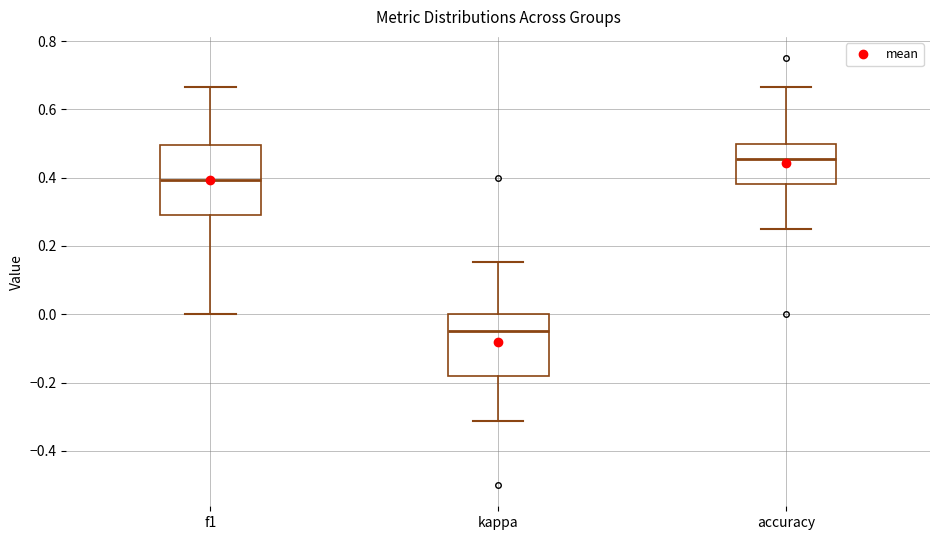

Which box is the tallest, from its lower edge to its upper edge?

f1